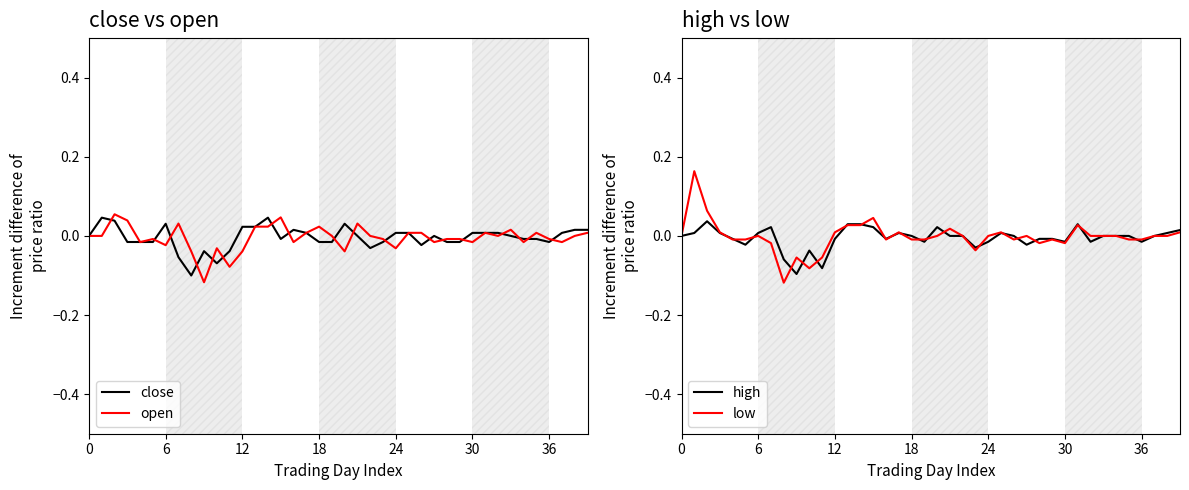

Which series has the largest range (max minus min)?

low